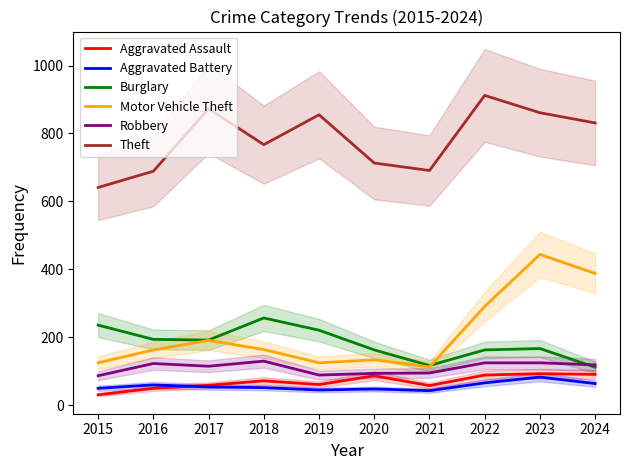

True or false: Theft and Aggravated Battery cross at least once.

False